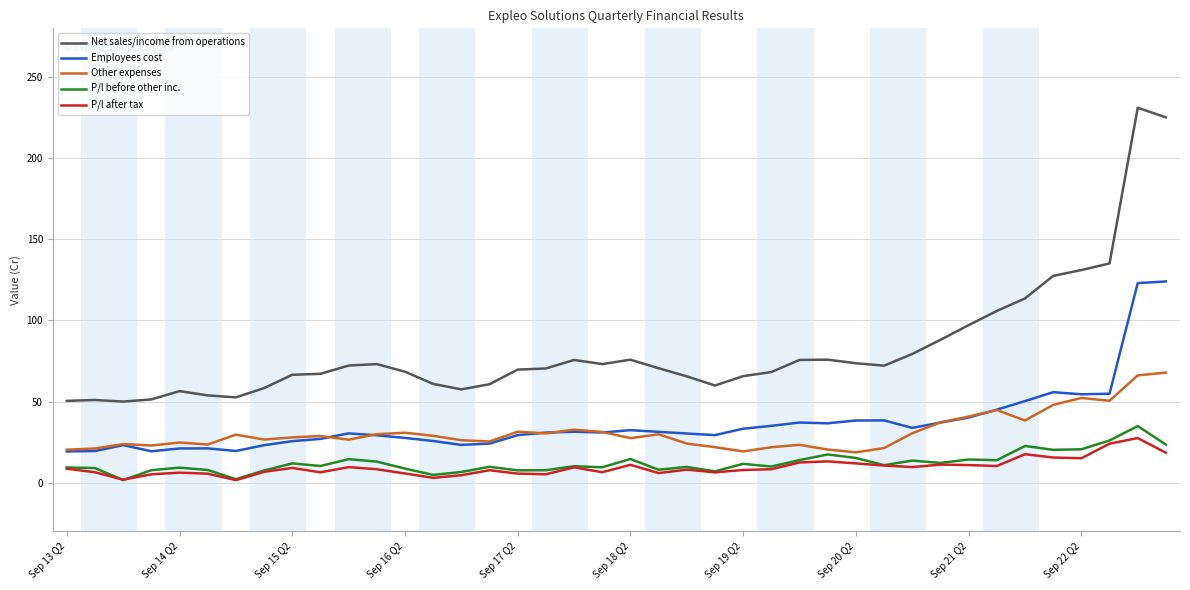

Does the chart have visible grid lines?

Yes